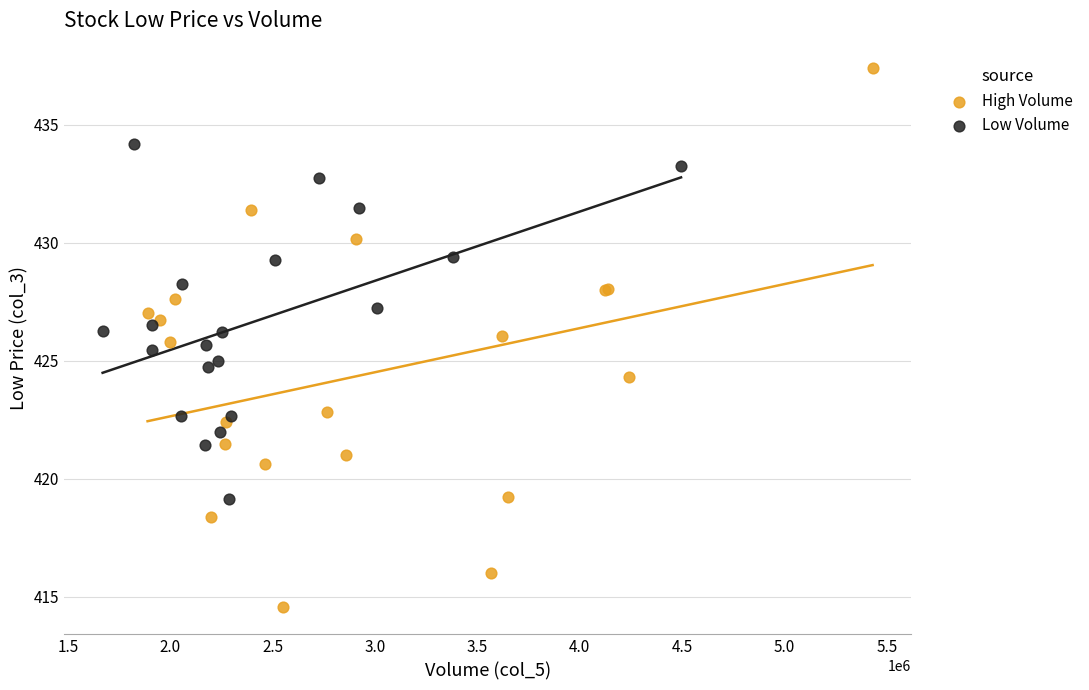

Which series reaches the minimum Y coordinate?

High Volume